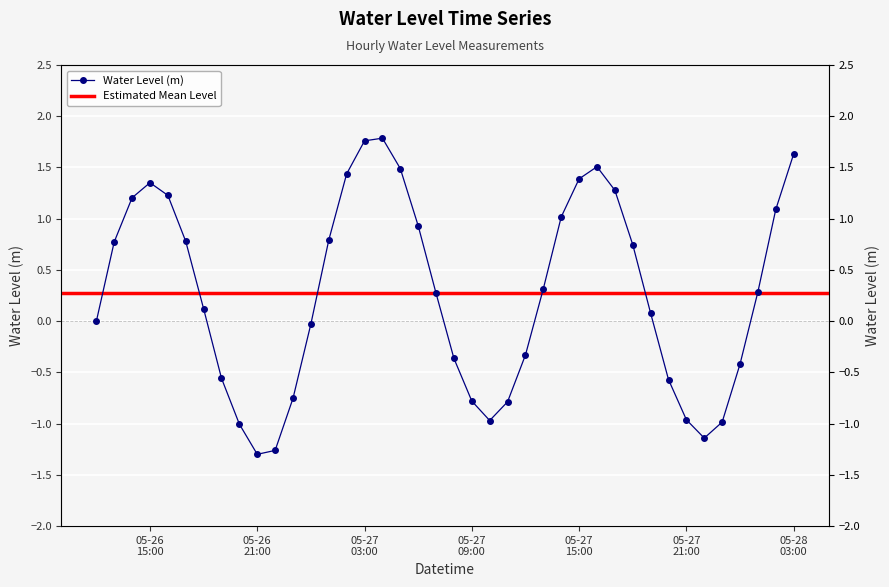

Where is the first local minimum?

05-26 21:00